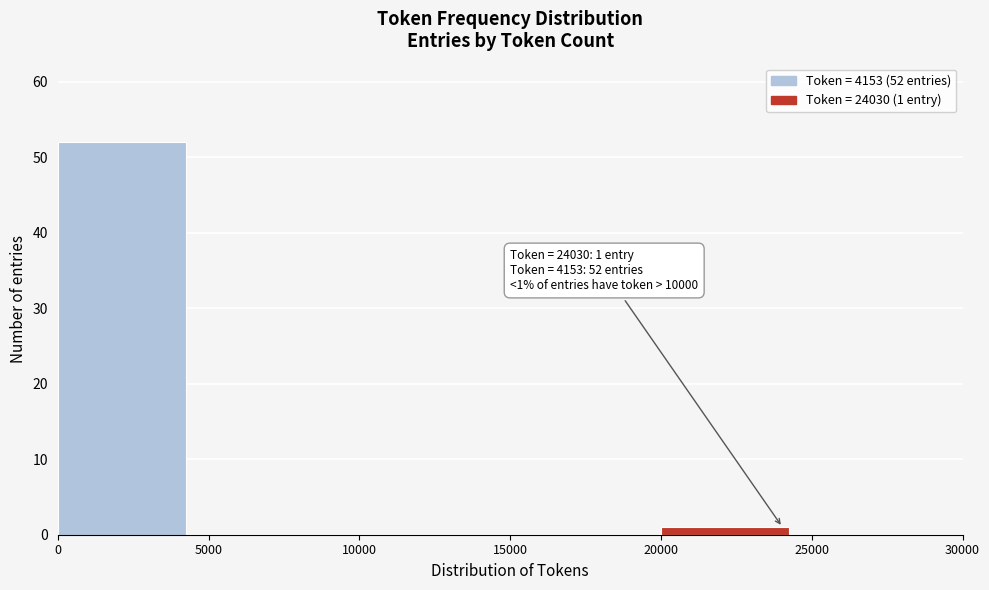

Over which range of the x-axis is the bar tallest?

0 to 5000